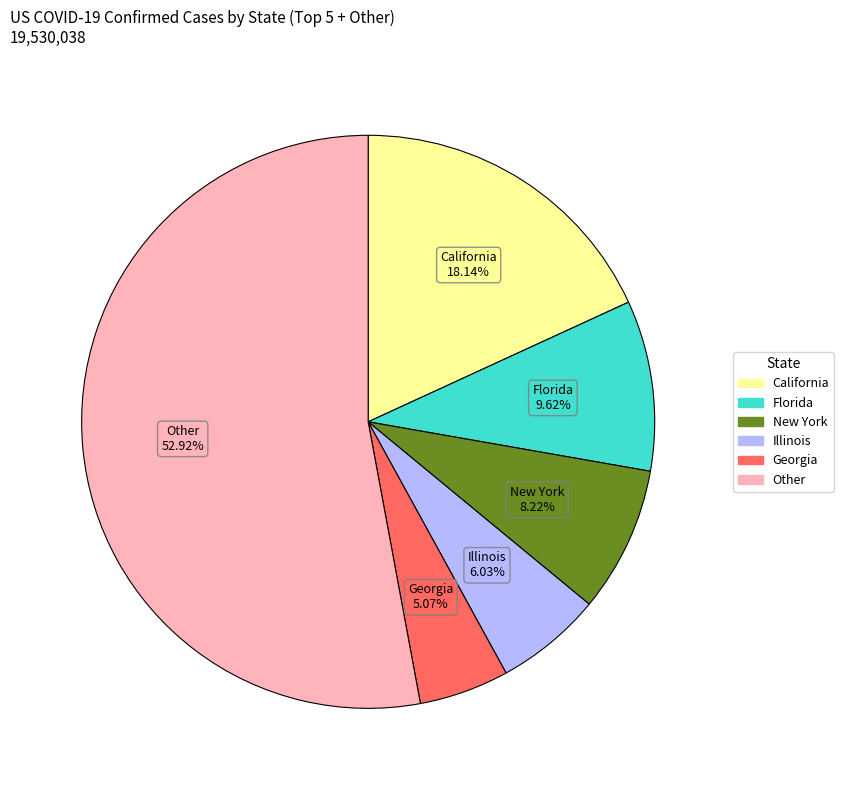

Is there any slice that represents more than half of the pie?

Yes